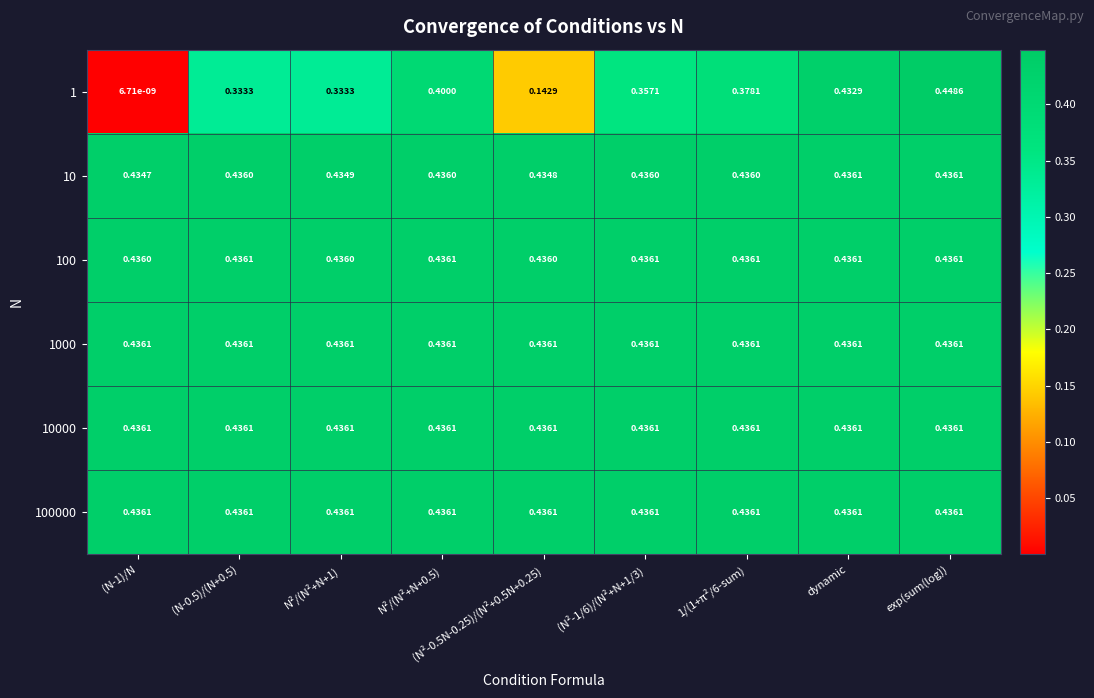

At which category is the sum across all series the highest?

exp(sum(log))